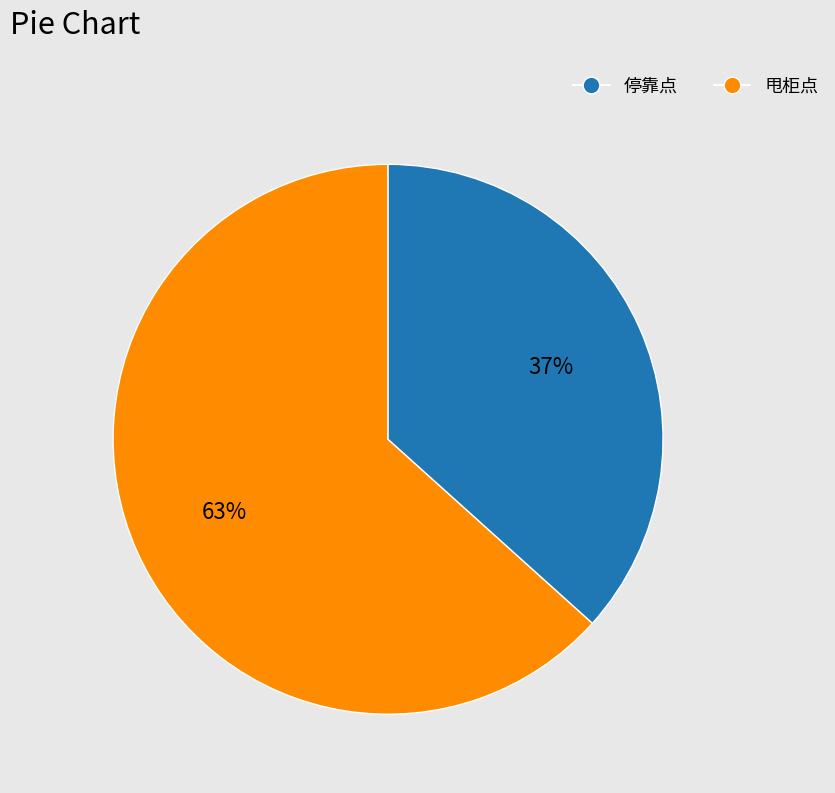

What percentage is the 停靠点 slice, to the nearest percent?

63%